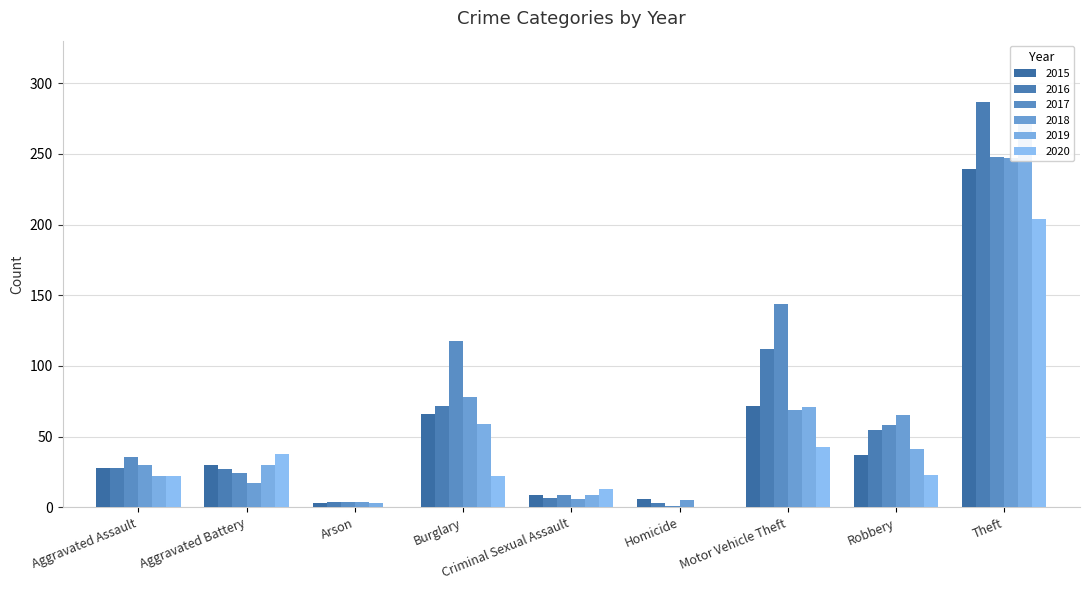

What is the highest value of the 2017 series?

248